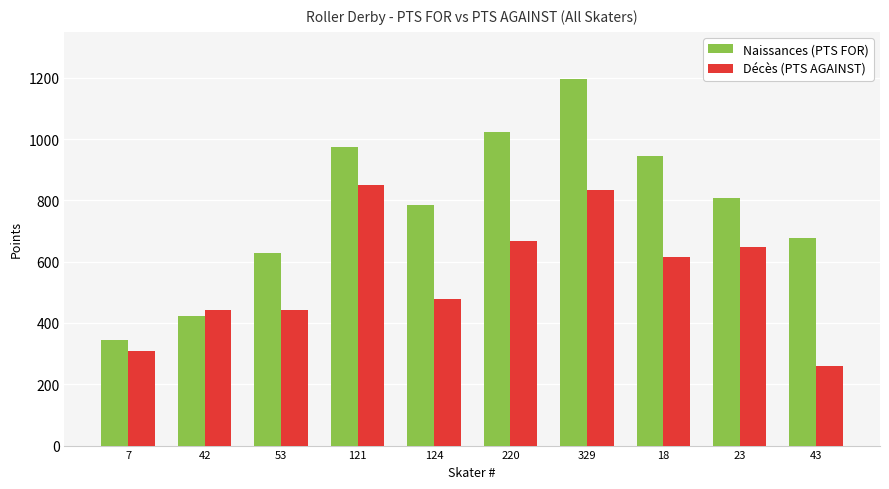

Where is Décès (PTS AGAINST) nearest to the value 554?

18